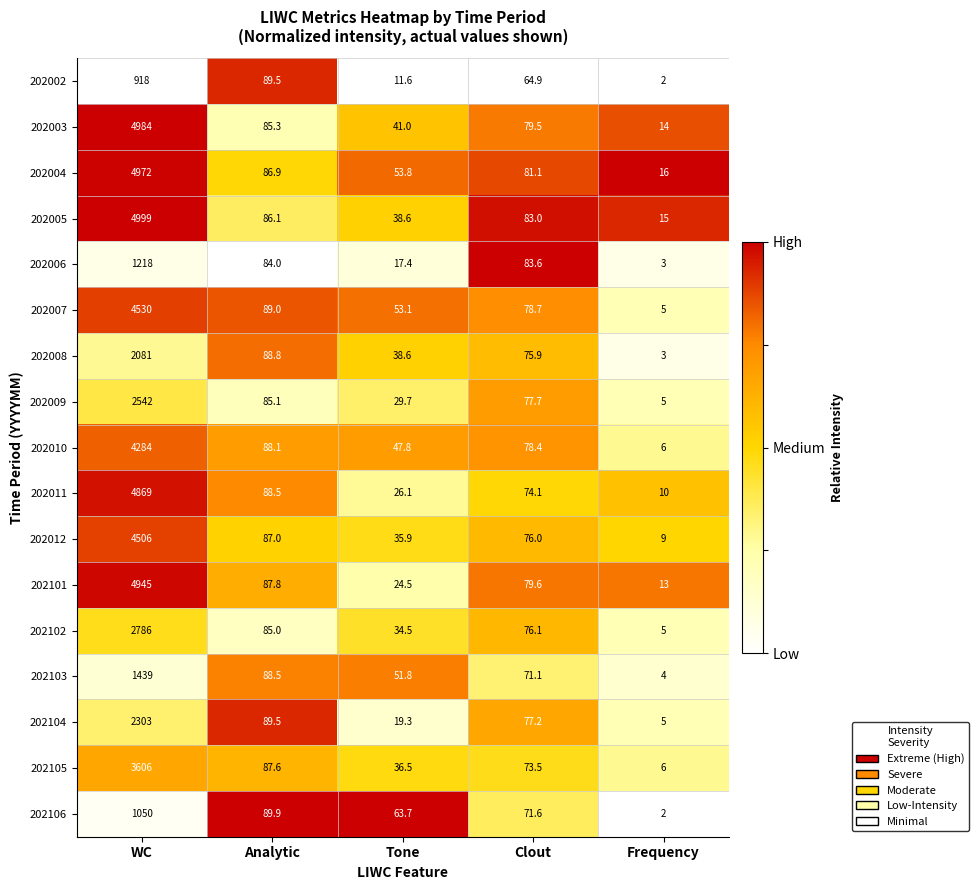

Where does the 202105 series first go above 73?

WC